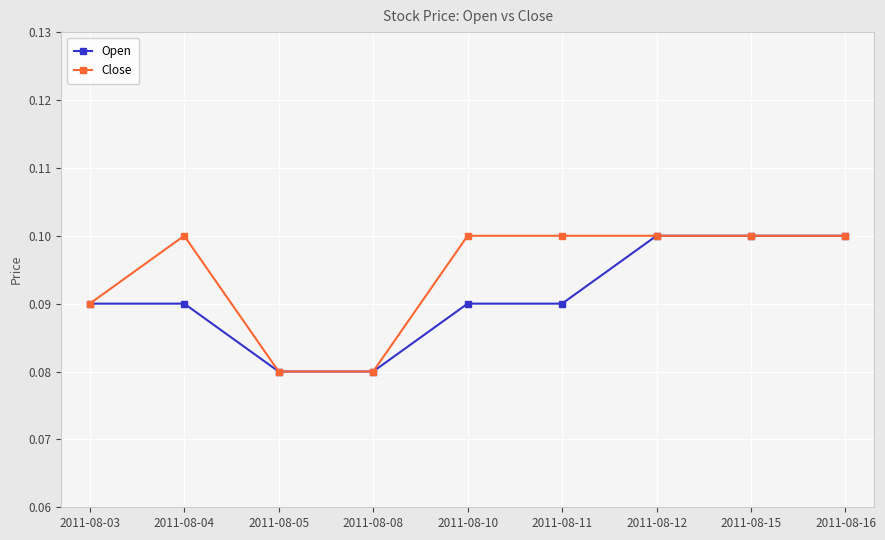

How many lines are shown in the chart?

2